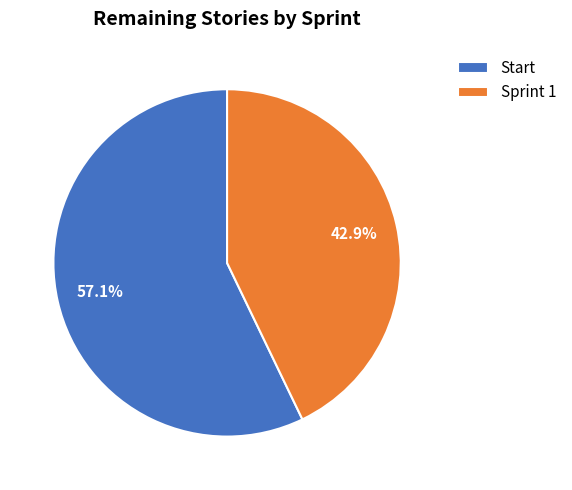

Which category has the smallest portion of the pie?

Sprint 1